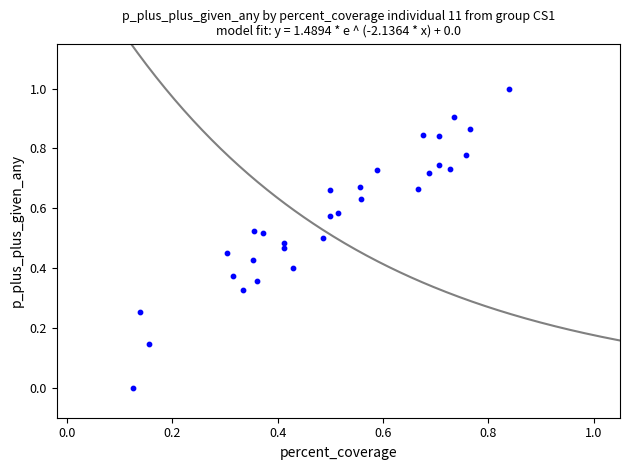

What is the range of Y values (max minus min)?

1.0